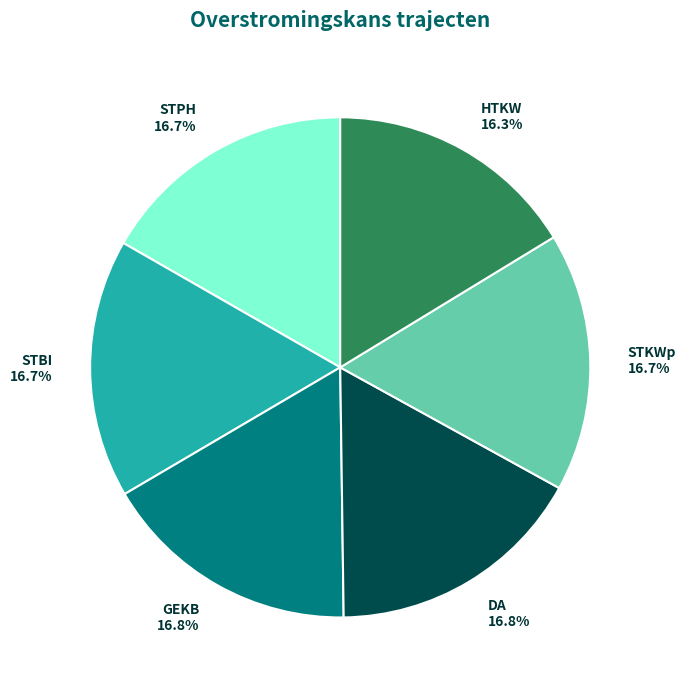

What portion of the pie excludes DA?

83.2%